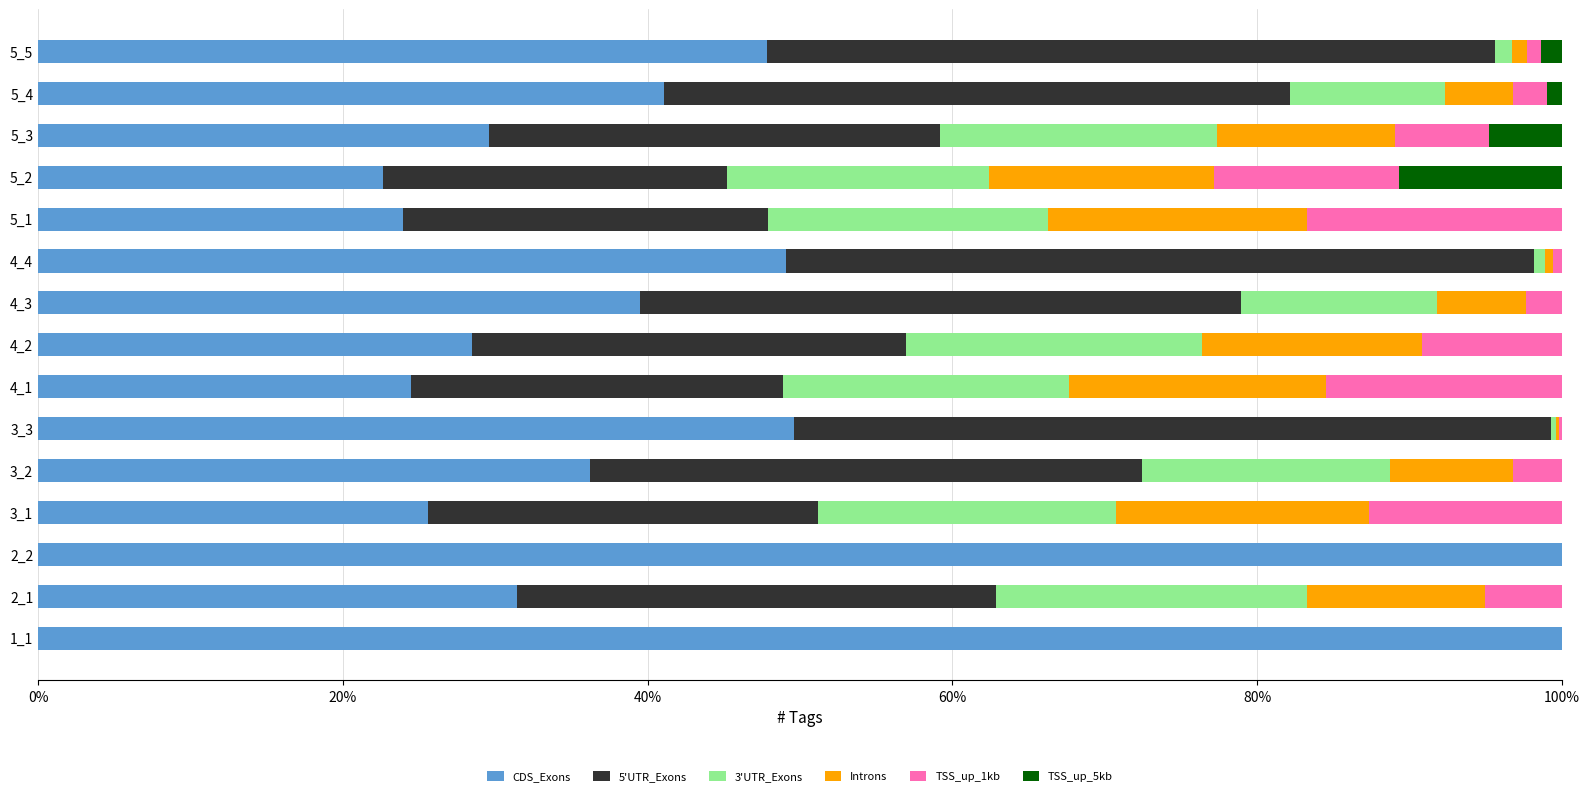

The CDS_Exons series shows 47.8 at 5_5. True or false?

True